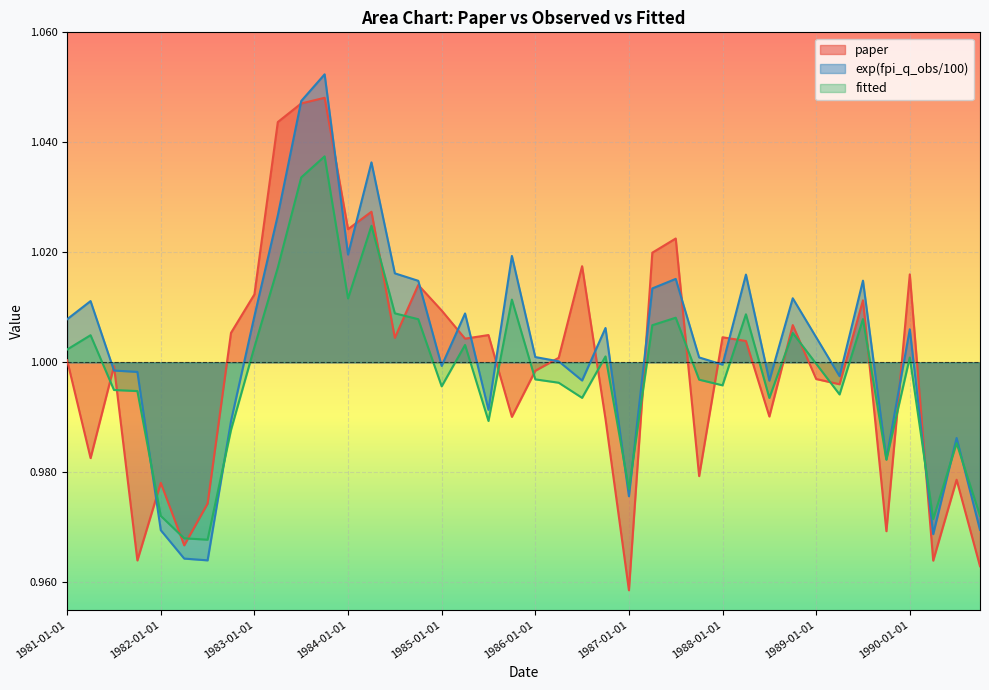

How many lines are shown in the chart?

3